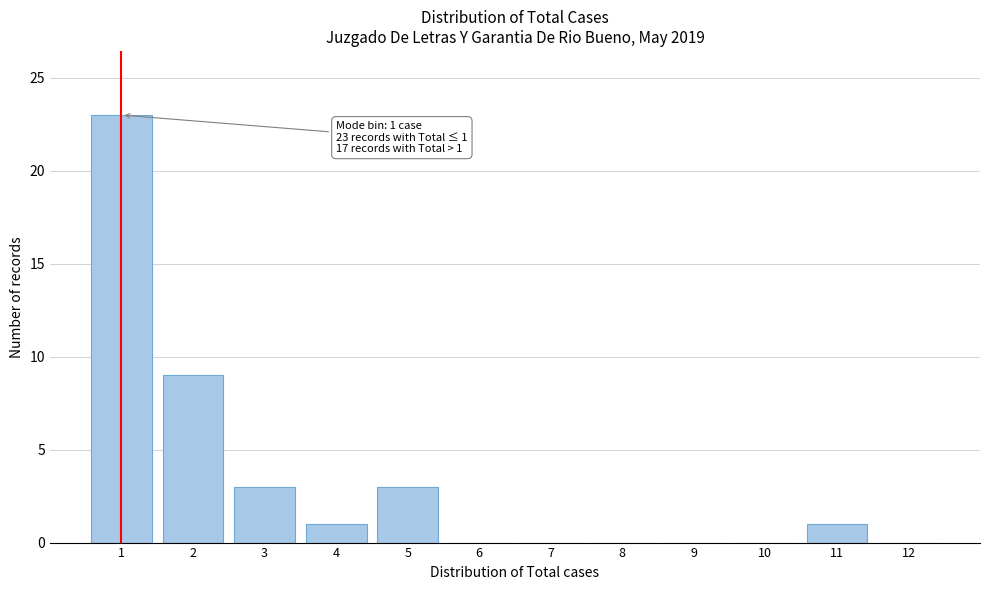

Which range on the x-axis has the tallest bar?

0.5 to 1.5